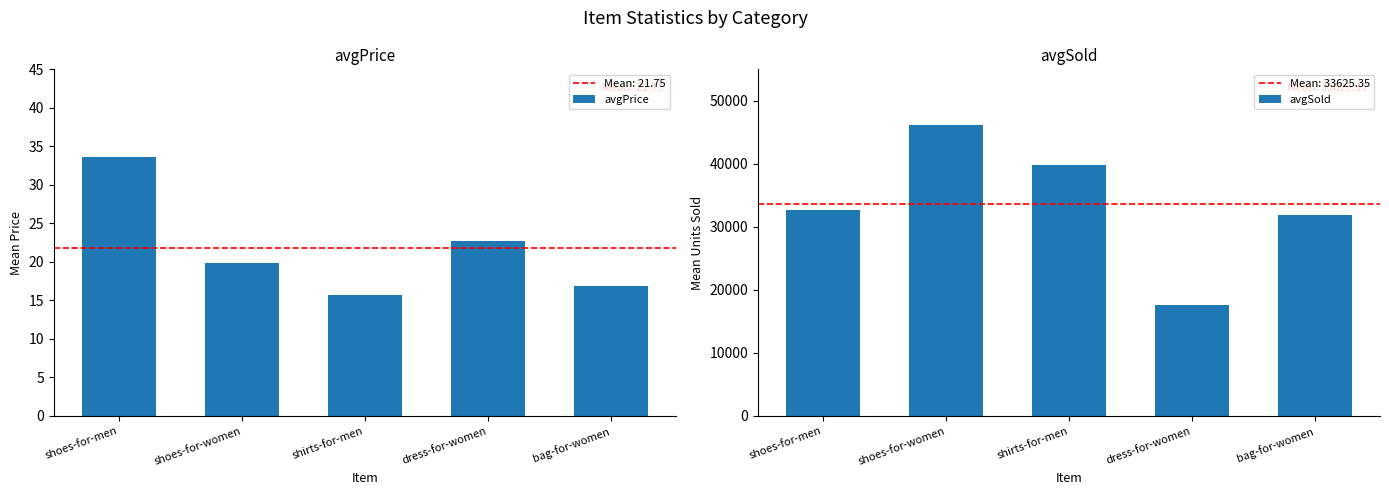

Reading left to right, what are all the values shown in this chart?

avgPrice: shoes-for-men=33.6	shoes-for-women=19.9	shirts-for-men=15.7	dress-for-women=22.7	bag-for-women=16.9
avgSold: shoes-for-men=32650.7	shoes-for-women=46159.2	shirts-for-men=39806.5	dress-for-women=17571.2	bag-for-women=31939.1